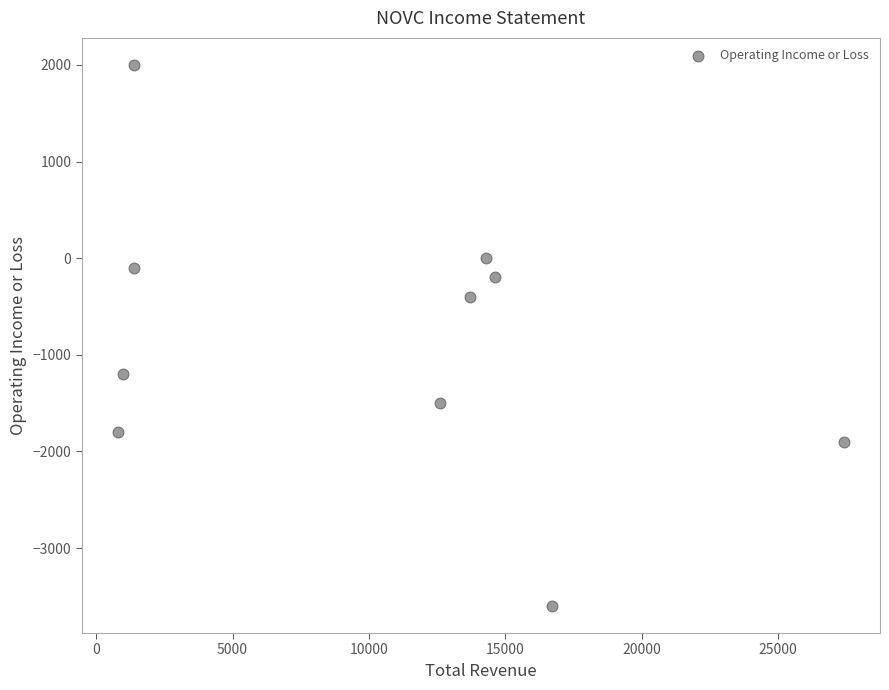

What is the range of X values (max minus min)?

26600